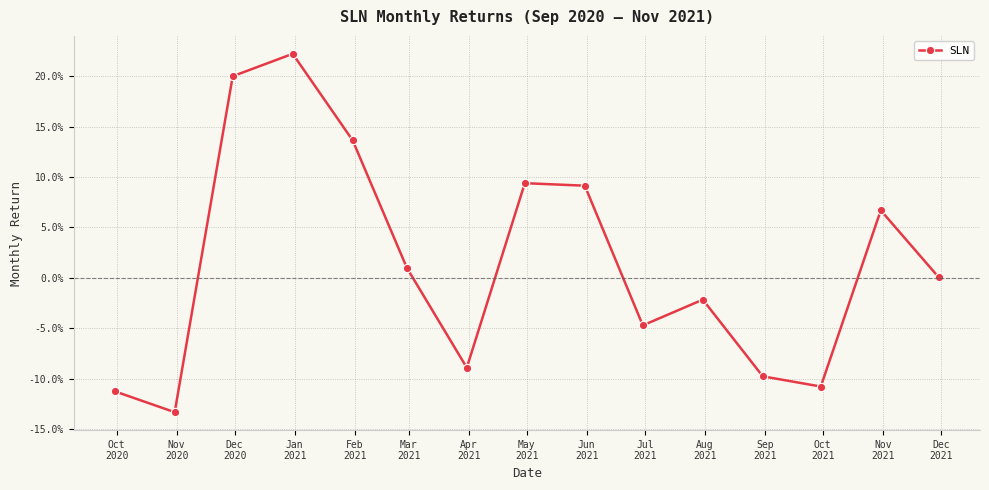

Reading right to left, what are all the values shown in this chart?

0.0	0.1	-0.1	-0.1	-0.0	-0.0	0.1	0.1	-0.1	0.0	0.1	0.2	0.2	-0.1	-0.1